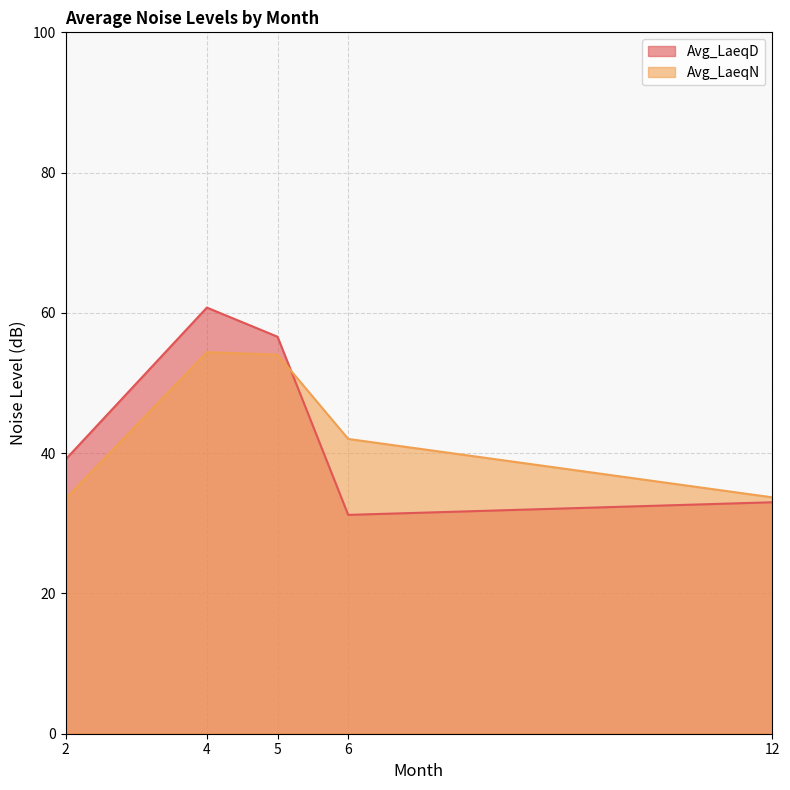

Rank the categories by Avg_LaeqD value from highest to lowest.

4, 5, 2, 12, 6